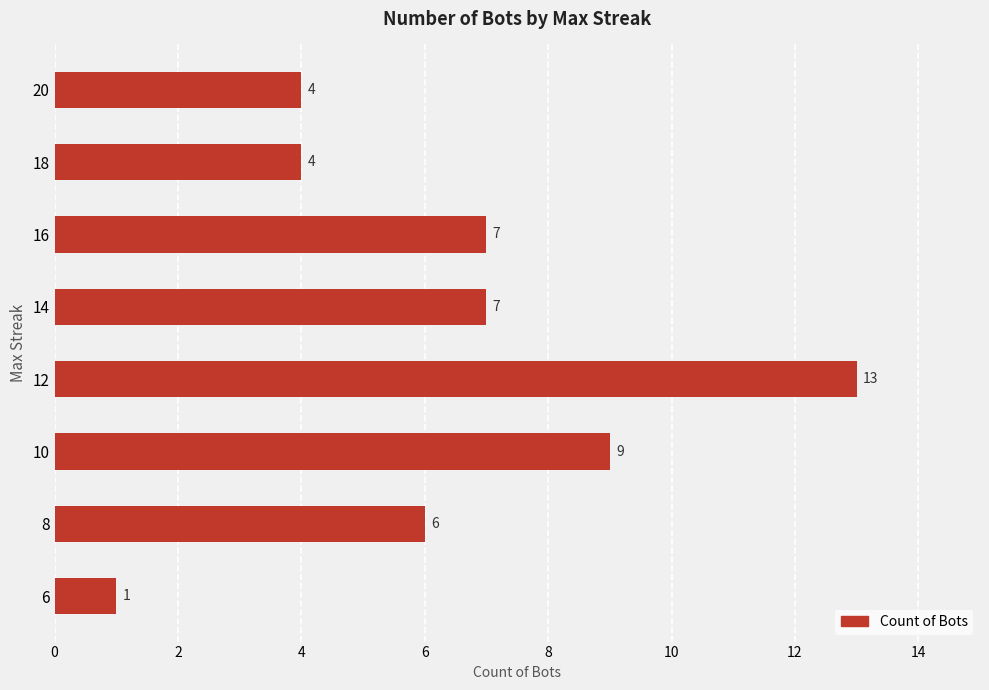

What is the approximate value at 14, to the nearest 5?

5